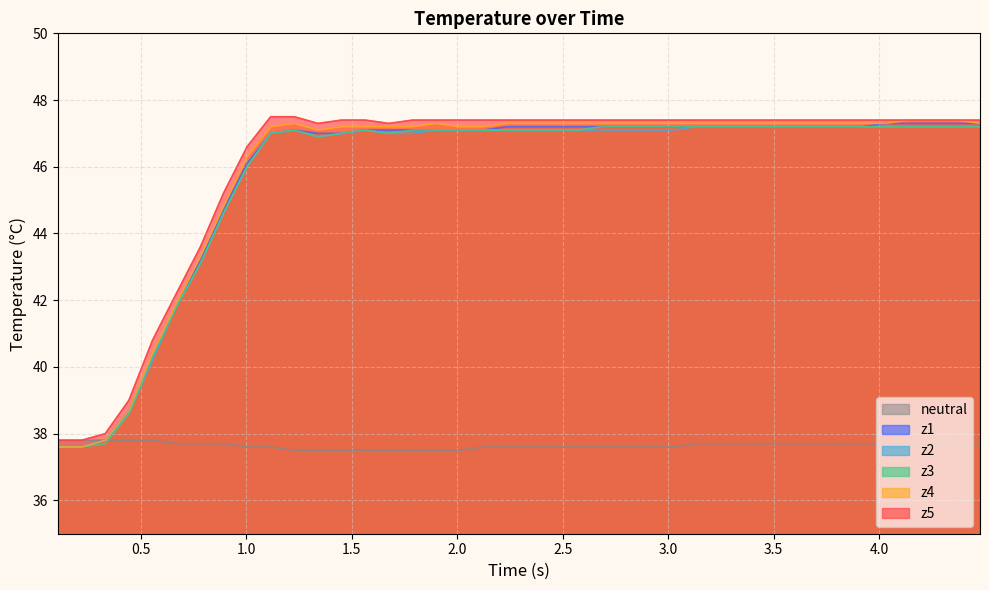

What is the lowest value of the z4 series?

37.6